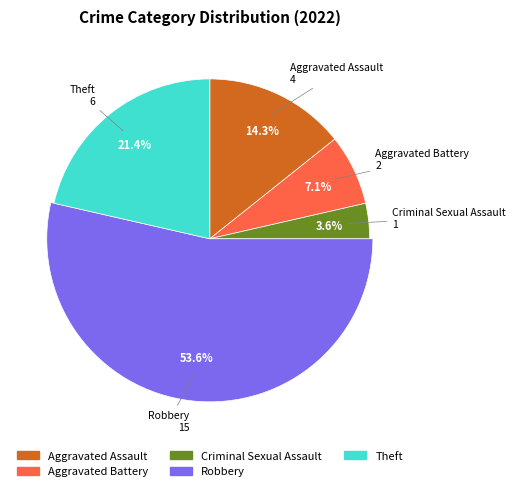

To the nearest percent, what is the average slice percentage?

20%